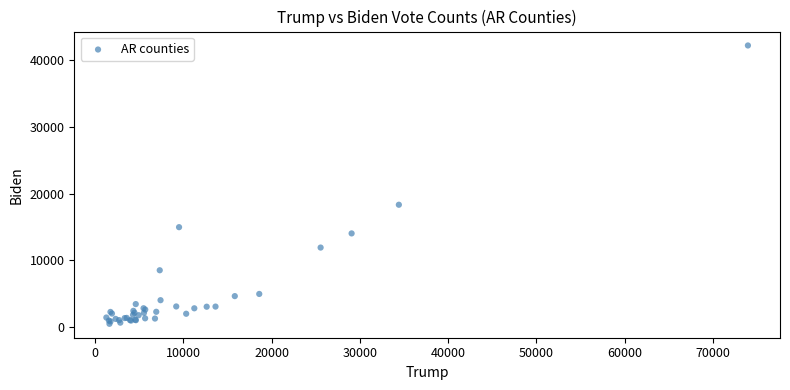

What Y value in the scatter plot is closest to 21364?

18347